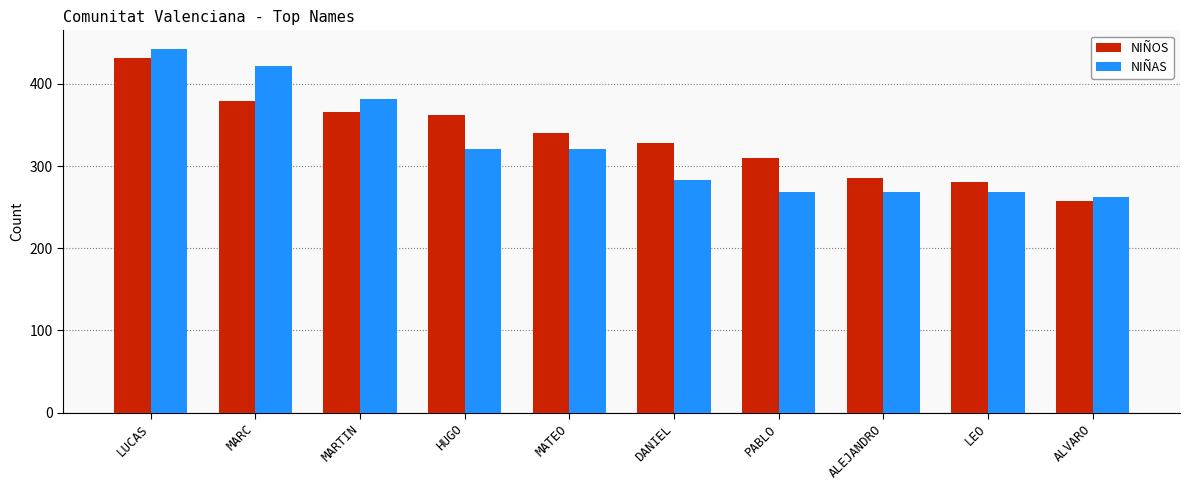

The NIÑOS series shows 169 at DANIEL. True or false?

False